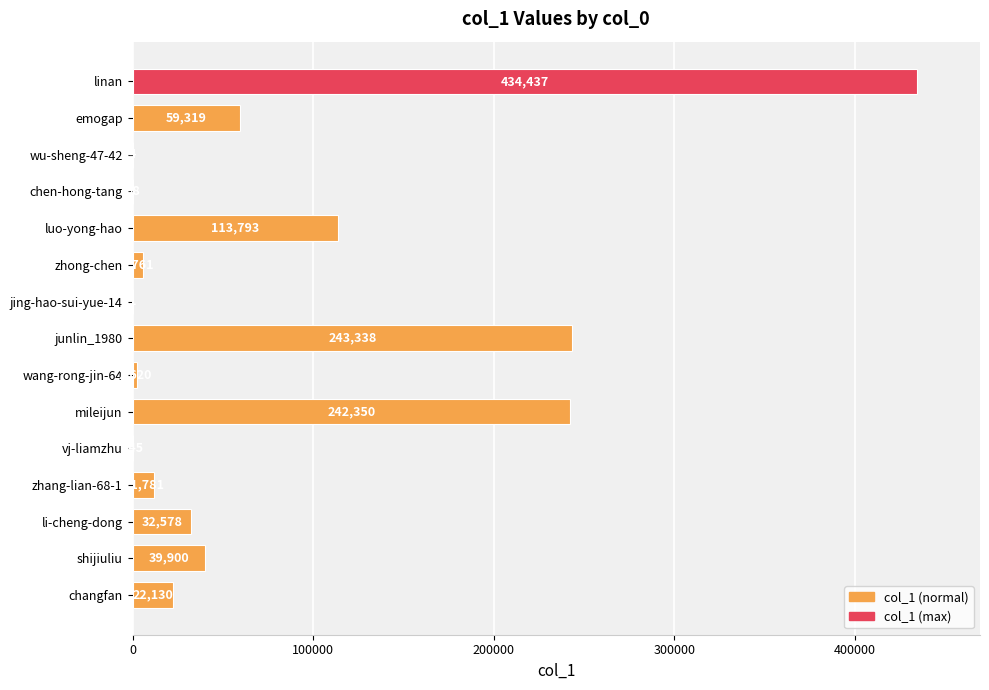

Reading bottom to top, list all the values displayed in this chart.

changfan=22130	shijiuliu=39900	li-cheng-dong=32578	zhang-lian-68-1=11781	vj-liamzhu=245	mileijun=242350	wang-rong-jin-64=2620	junlin_1980=243338	jing-hao-sui-yue-14=1	zhong-chen=5761	luo-yong-hao=113793	chen-hong-tang=98	wu-sheng-47-42=4	emogap=59319	linan=434437